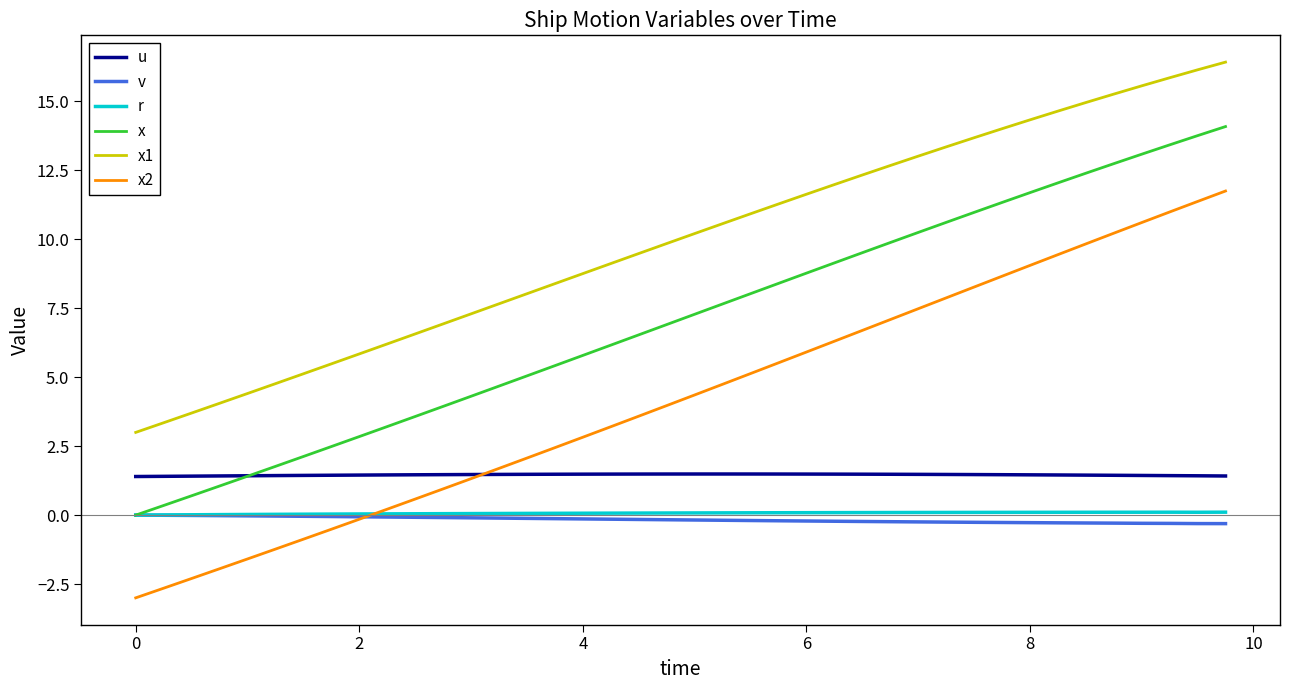

What is the minimum value shown in the chart?

-3.0